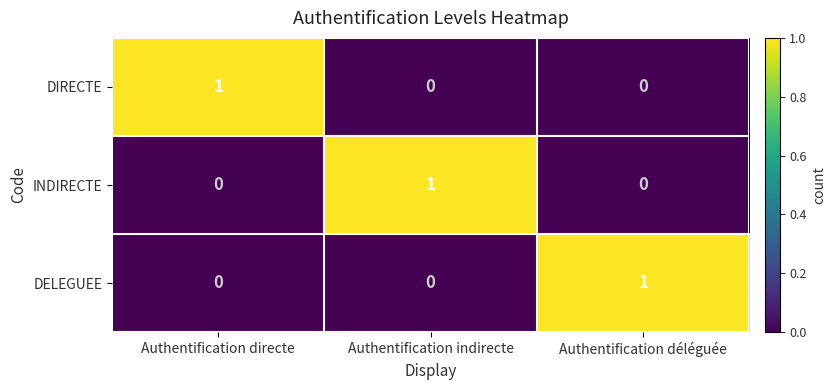

Reading left to right, transcribe all the data shown in this chart.

DIRECTE: Authentification directe=1	Authentification indirecte=0	Authentification déléguée=0
INDIRECTE: Authentification directe=0	Authentification indirecte=1	Authentification déléguée=0
DELEGUEE: Authentification directe=0	Authentification indirecte=0	Authentification déléguée=1